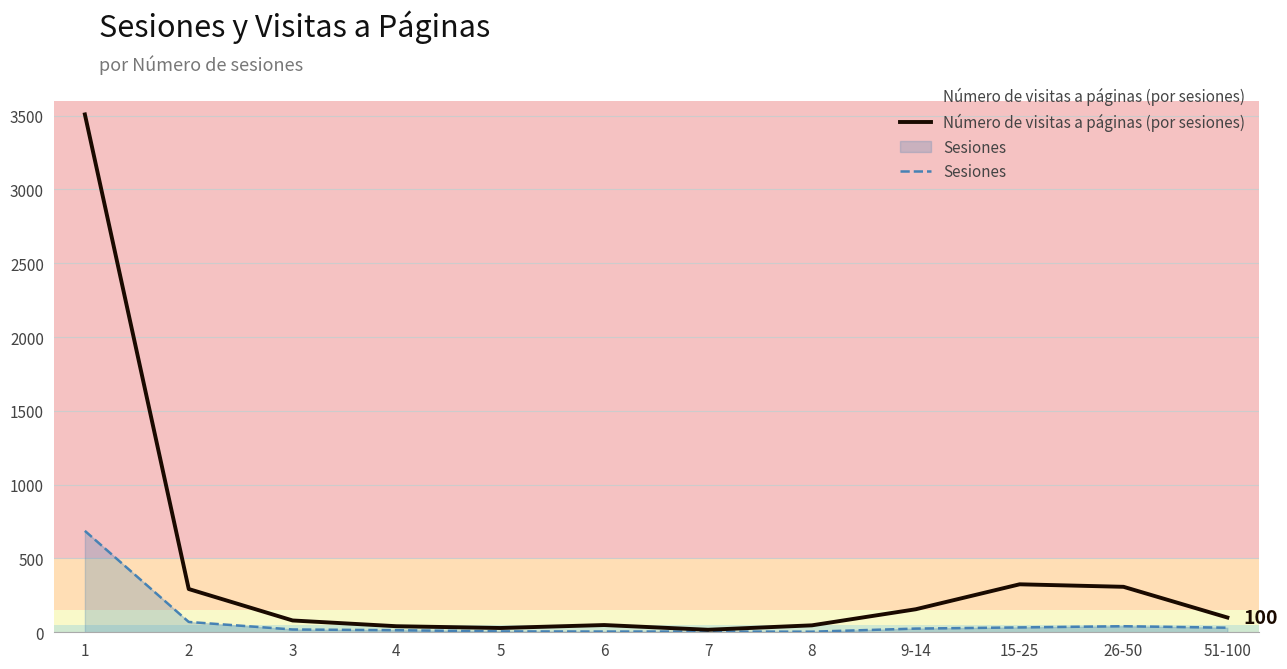

How many interior local valleys does the Número de visitas a páginas (por sesiones) series have?

2